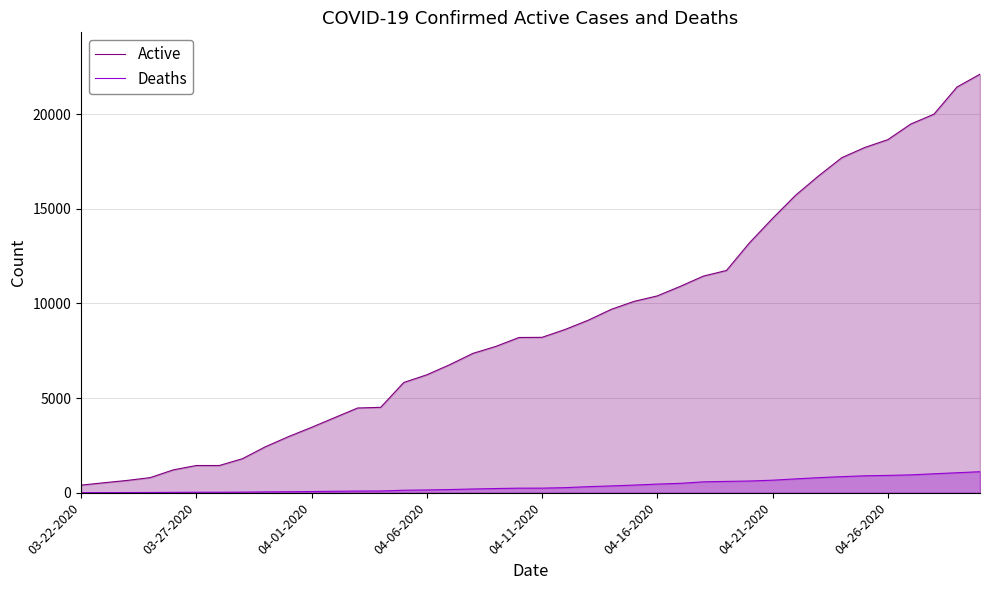

The Active series shows 3454 at 04-01-2020. True or false?

True